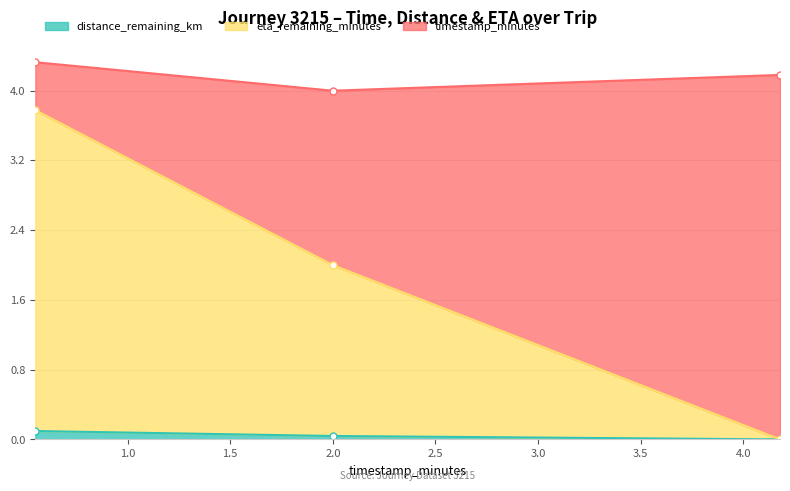

List the labels in order of distance_remaining_km value, smallest first.

4.18, 2.0, 0.55